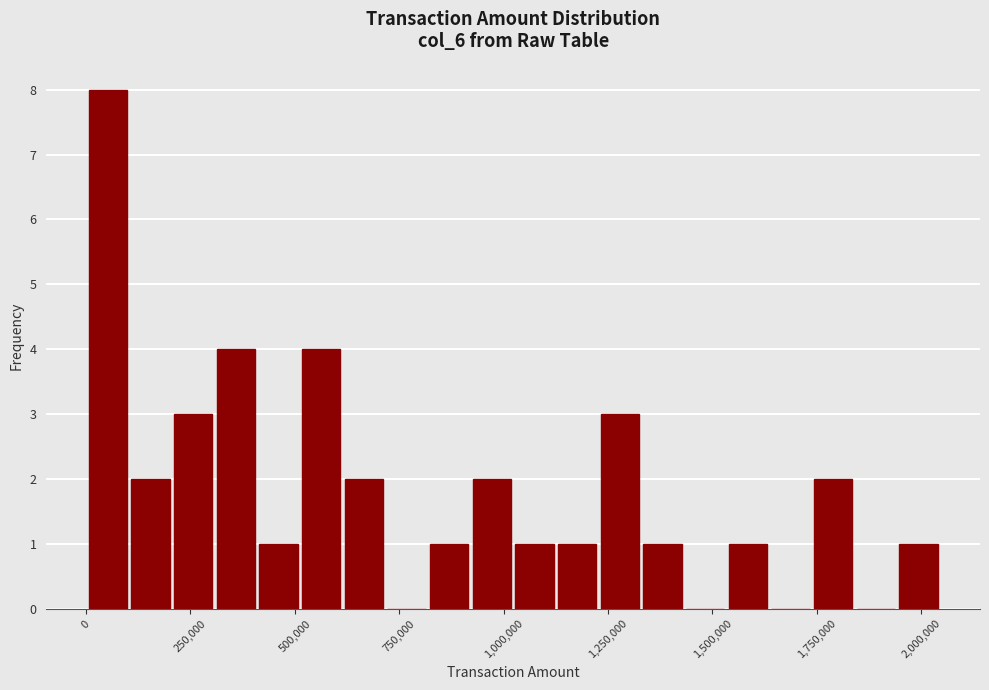

Read against the x-axis, roughly where is the centre of the tallest bar?

50000